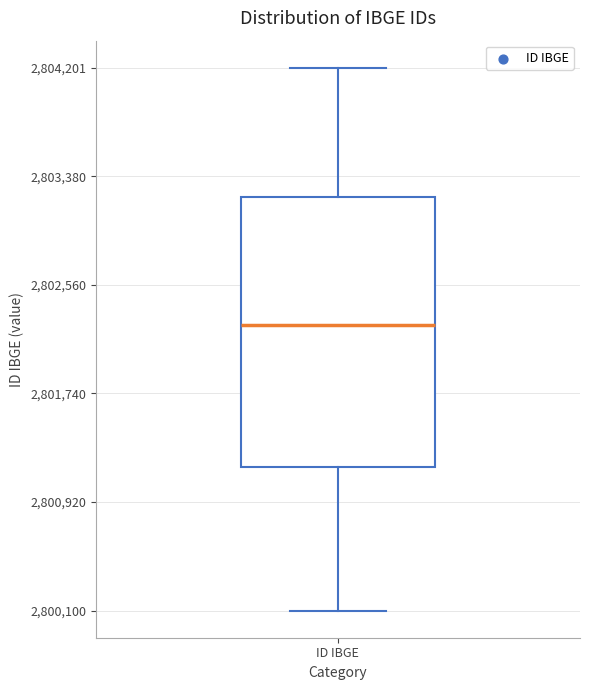

Transcribe this box plot: give where the median line is, the range the box spans, and where the two whiskers end, as read against the y-axis. The values are not printed on the chart, so give them approximately, as read against the axis.

median 2802300, box 2801200 to 2803200, whiskers 2800100 to 2804200